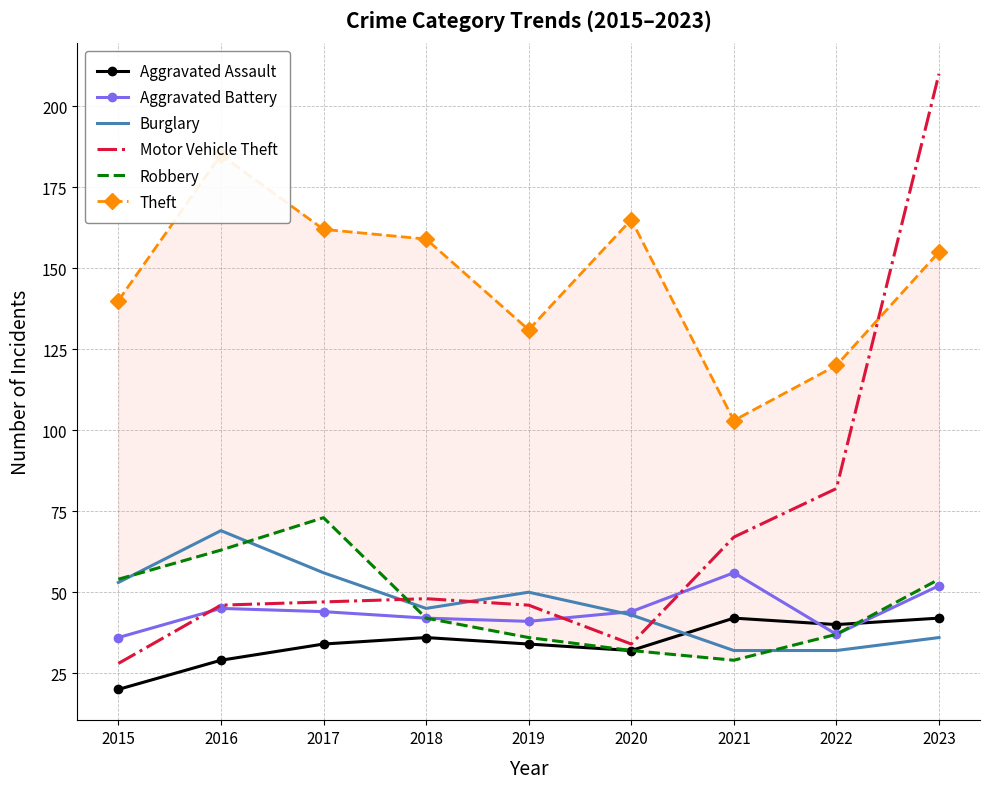

What is the lowest value of the Burglary series?

32